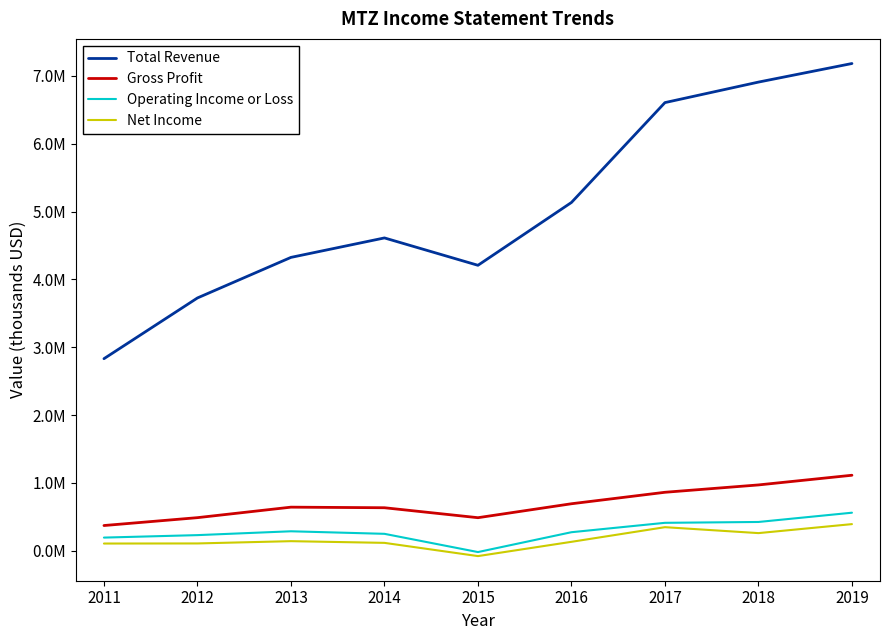

True or false: Gross Profit and Net Income cross at least once.

False